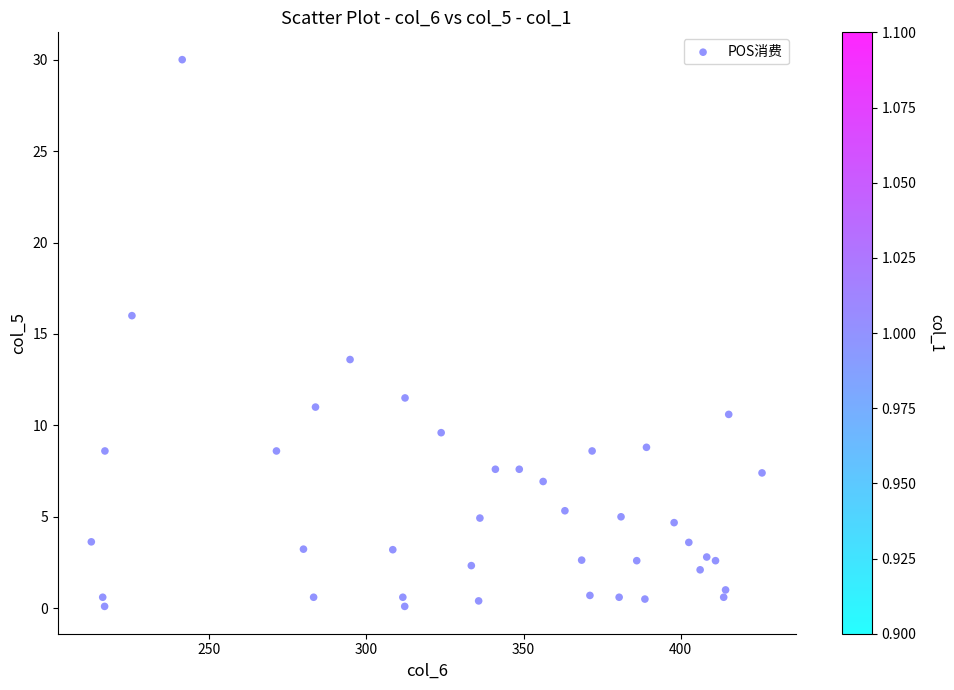

What Y value in the scatter plot is closest to 15?

16.0